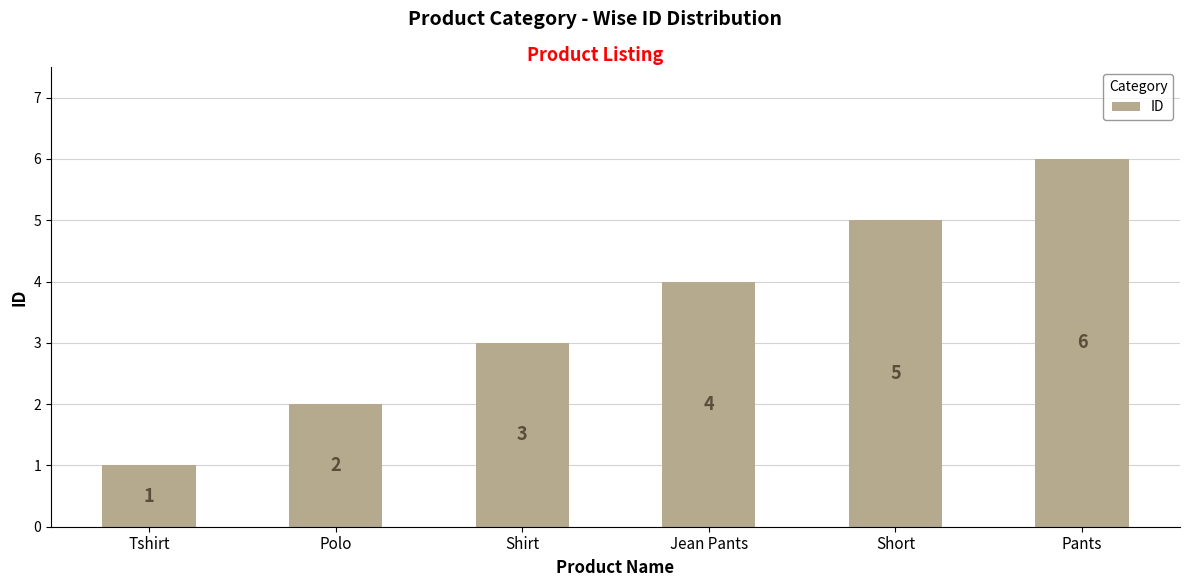

How many values are below 4?

3